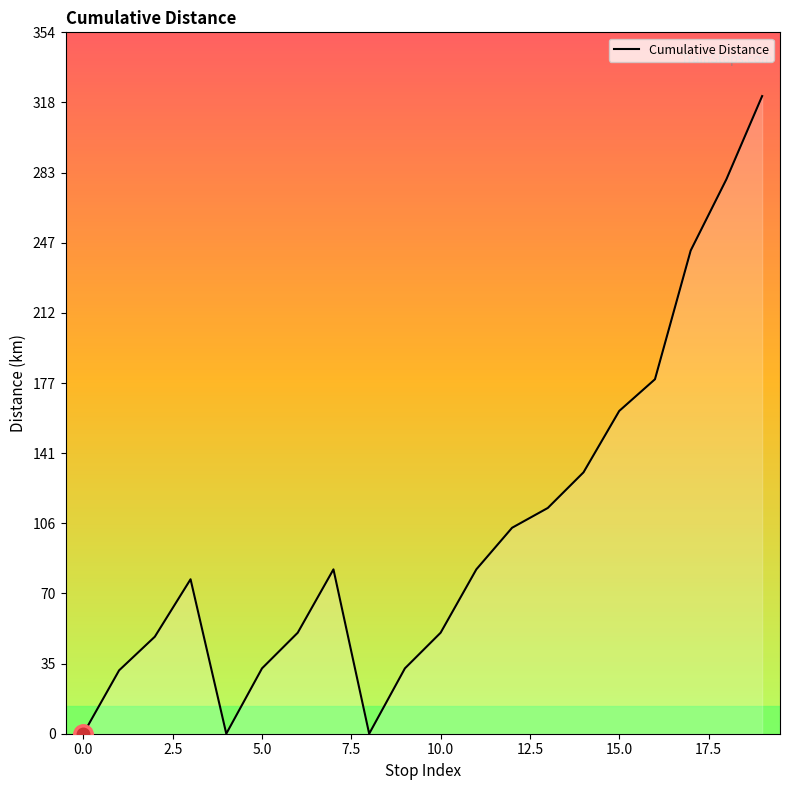

What is the greatest value displayed?

322